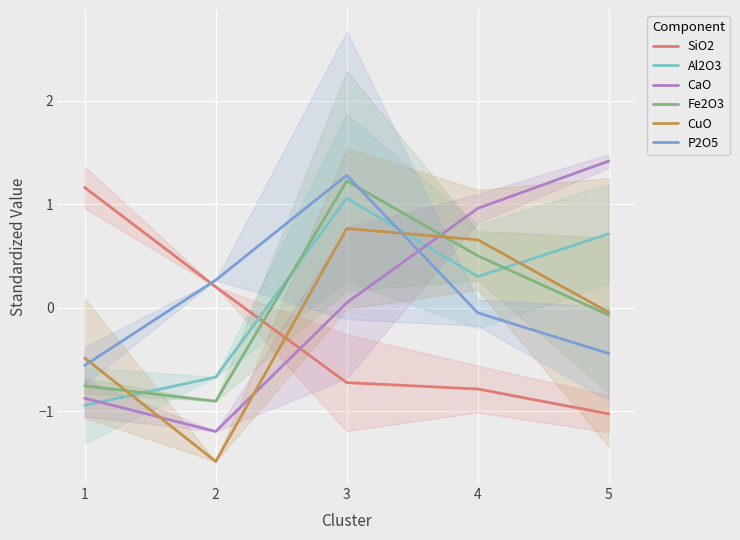

At how many categories does at least one series exceed 0?

5